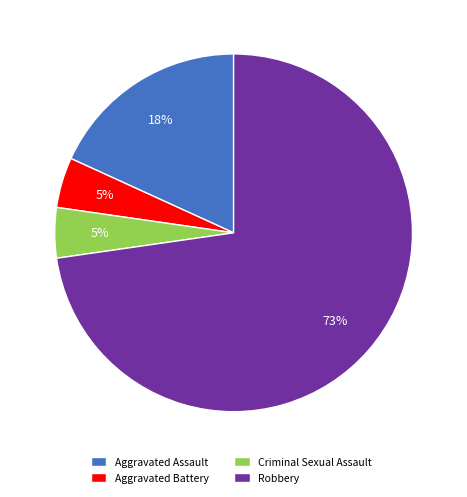

Which category has the biggest portion of the pie?

Robbery